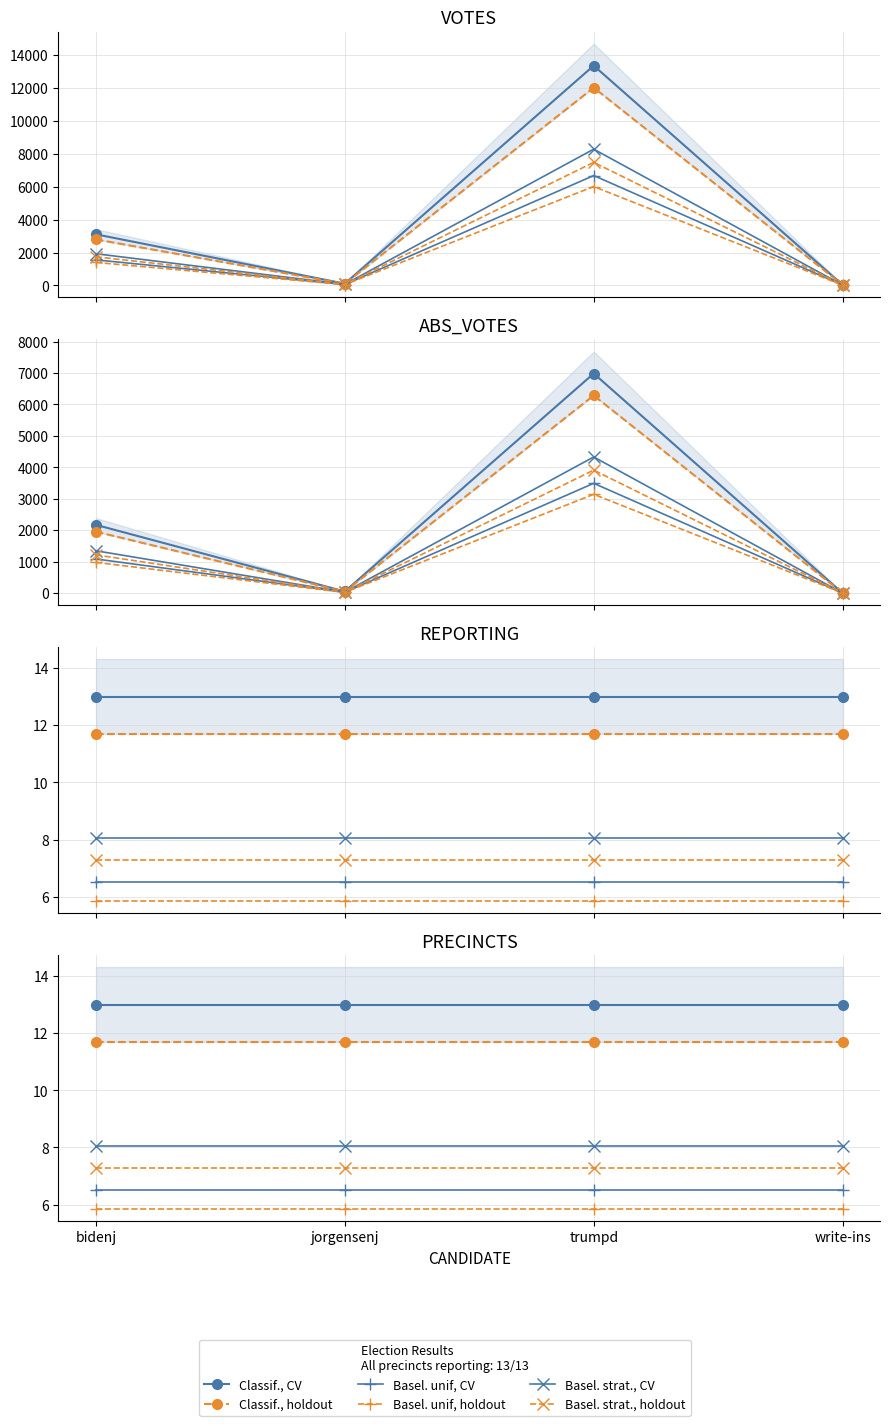

Between jorgensenj and write-ins, which series saw the biggest shift?

Classif., CV